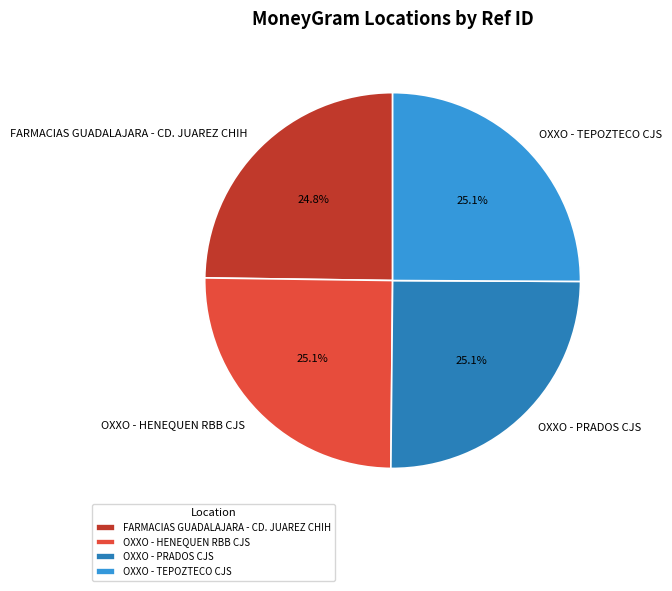

Is there any slice that represents more than half of the pie?

No